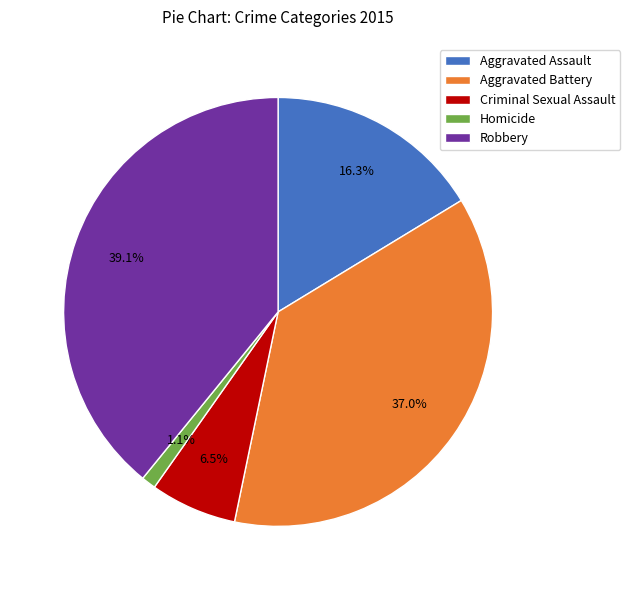

True or false: Aggravated Assault accounts for 2% of the total.

False